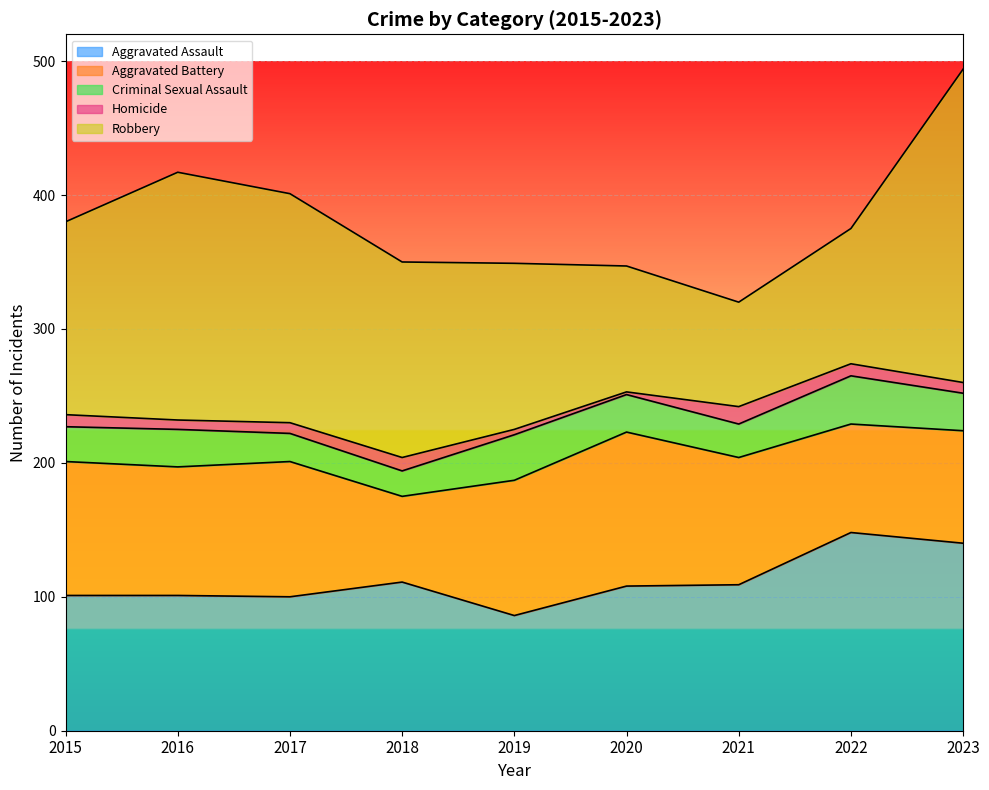

What is the spread (max minus min) of values at 2020?

113